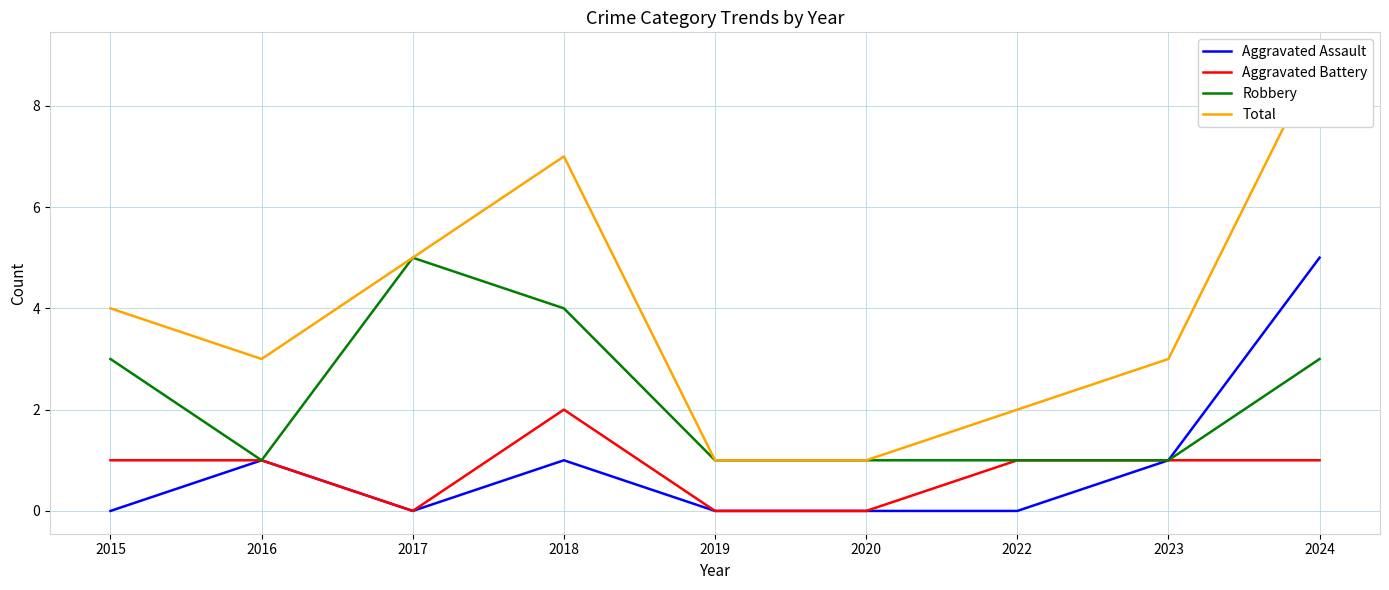

Reading left to right, extract all data points from this chart.

Aggravated Assault: 0	1	0	1	0	0	0	1	5
Aggravated Battery: 1	1	0	2	0	0	1	1	1
Robbery: 3	1	5	4	1	1	1	1	3
Total: 4	3	5	7	1	1	2	3	9